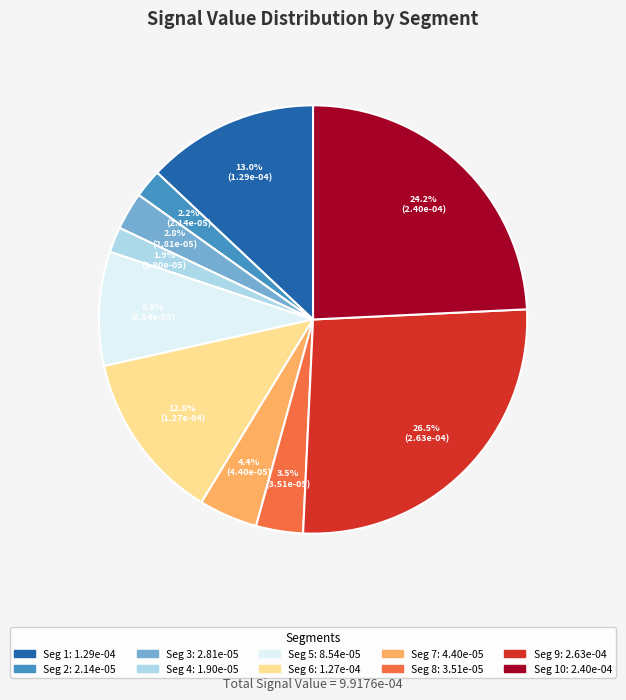

Is there a majority slice in this chart?

No